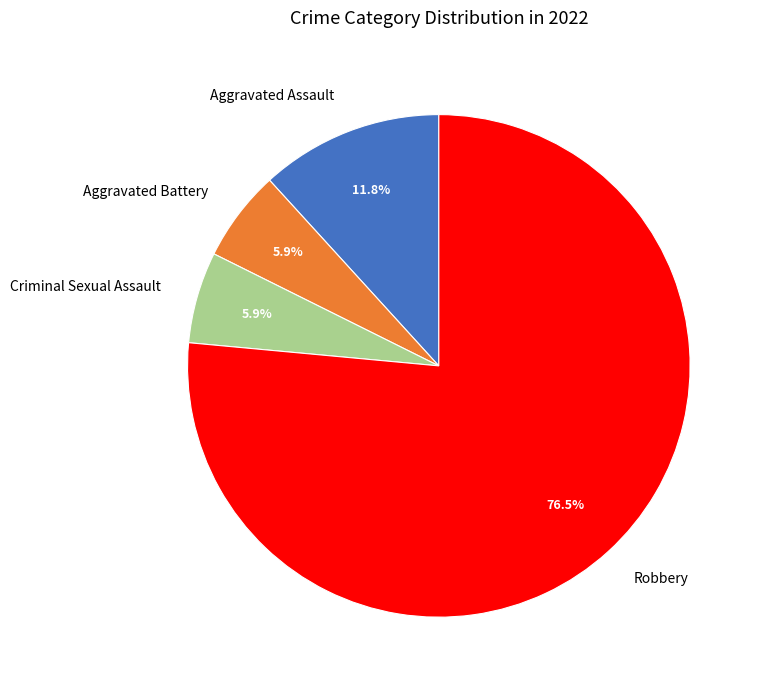

The Aggravated Assault slice represents 12% of the pie. True or false?

True